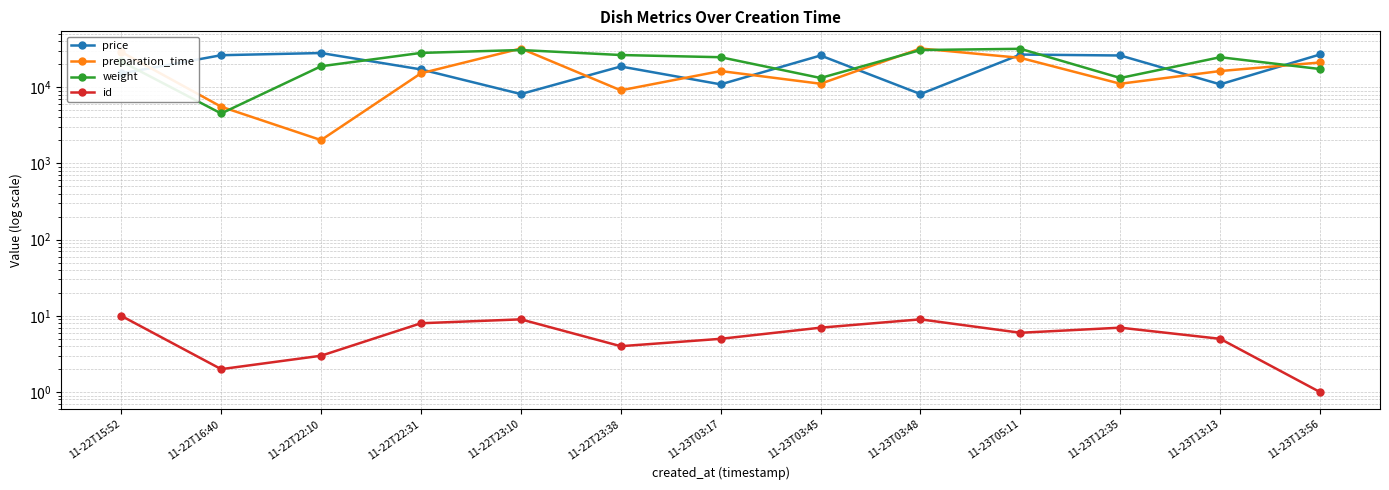

What is the approximate value of preparation_time at 11-23T13:13, to the nearest 100?

16300